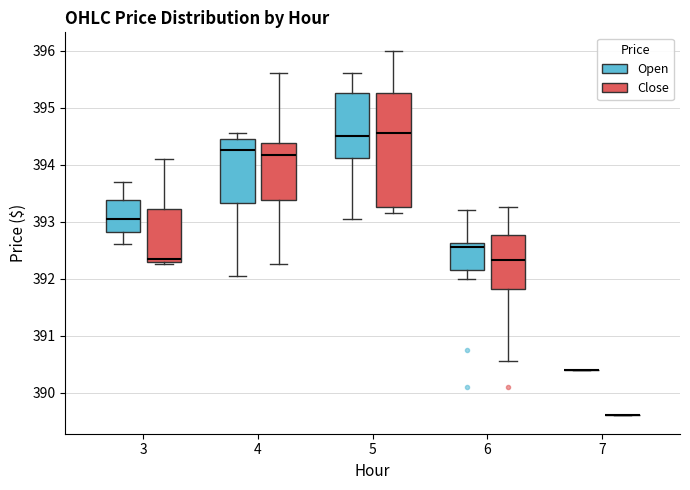

Comparing the boxes themselves (not the whiskers), which one is the tallest?

5 (Close)